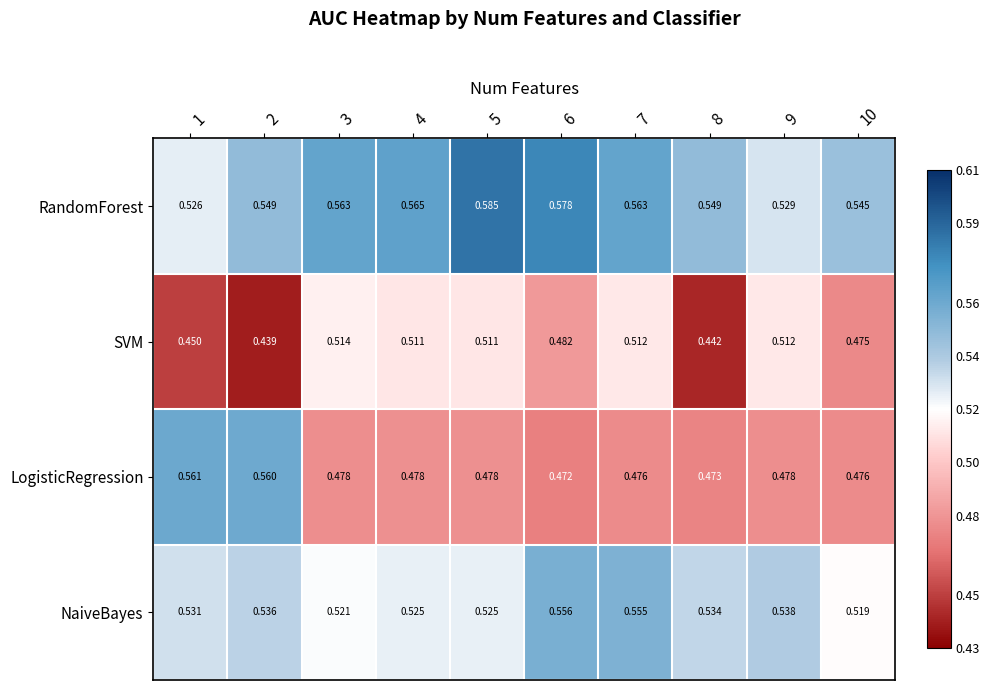

Between 1 and 10, which series saw the biggest shift?

LogisticRegression